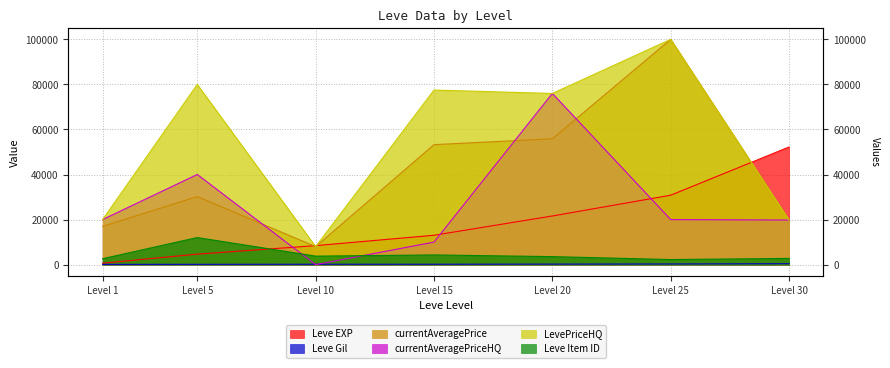

How many data points in currentAveragePrice are above 30211?

3